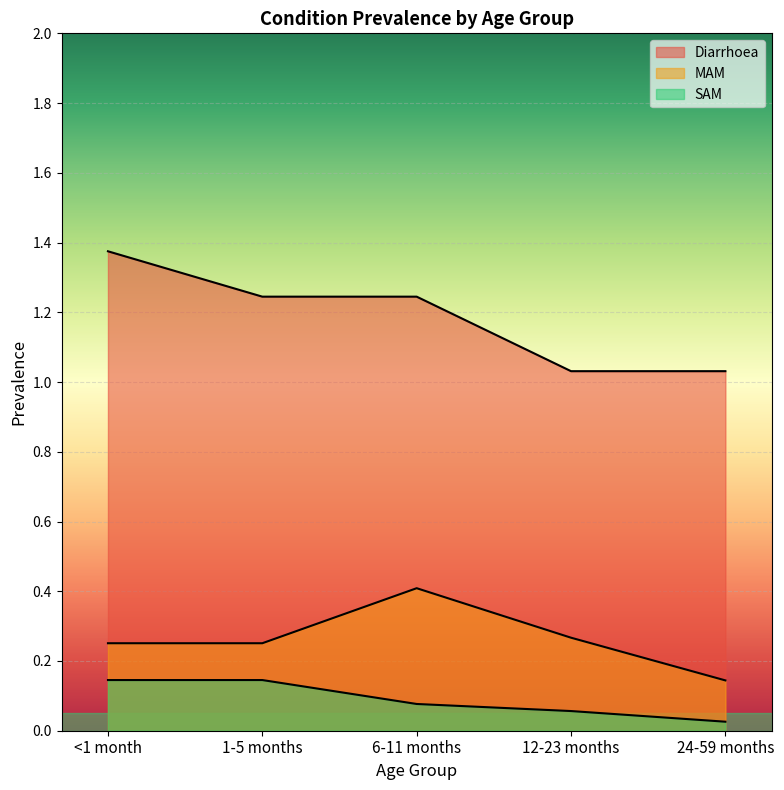

At how many categories does at least one series exceed 0?

5